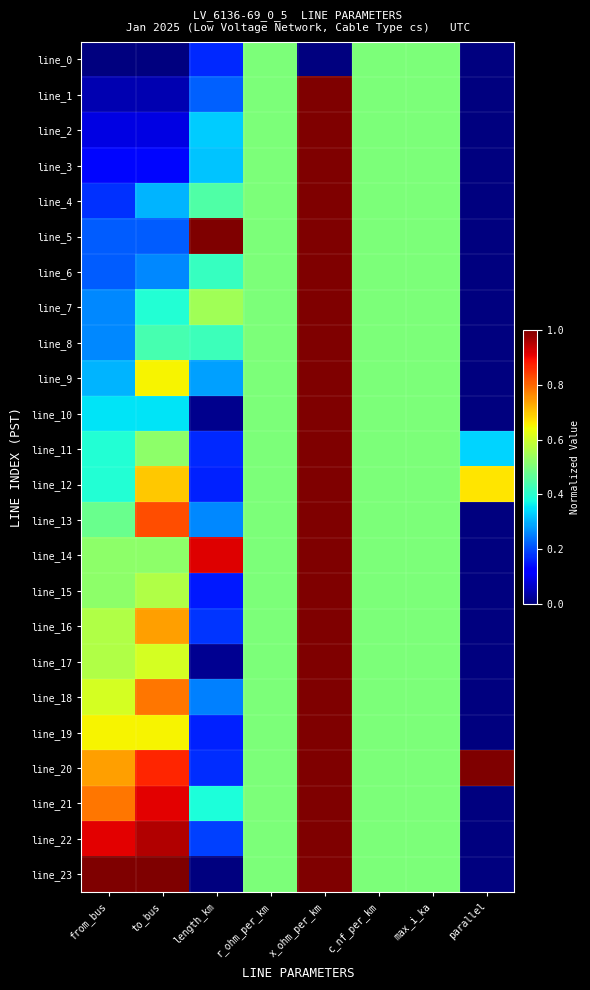

Rank the series at parallel from lowest to highest value.

line_0, line_1, line_2, line_3, line_4, line_5, line_6, line_7, line_8, line_9, line_10, line_13, line_14, line_15, line_16, line_17, line_18, line_19, line_21, line_22, line_23, line_11, line_12, line_20